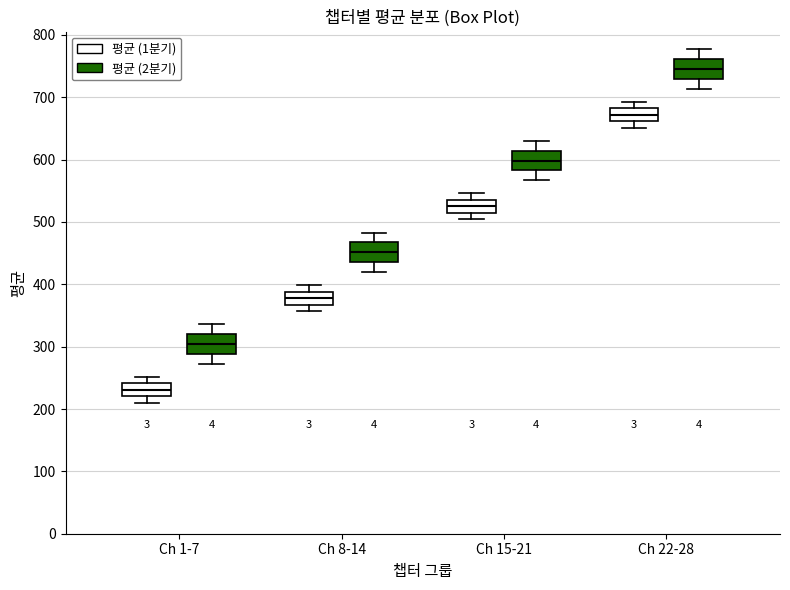

Where does the lower whisker of the box for Ch 8-14 (평균 (1분기)) end on the y-axis? The values are not printed on the chart, so give them approximately, as read against the axis.

360